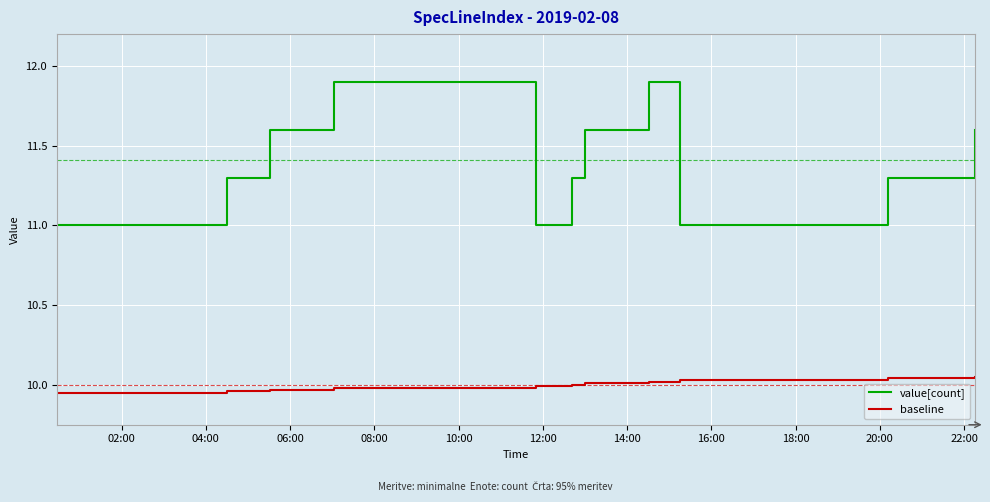

Which series has the largest total across all categories?

value[count]